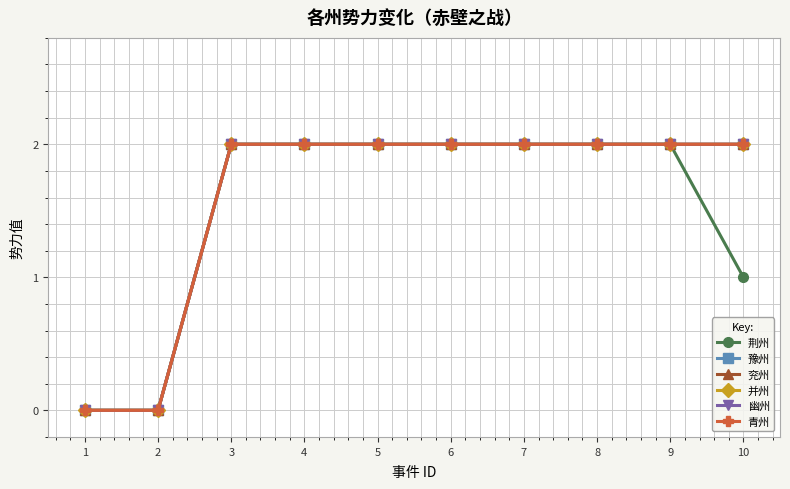

Does the chart have visible grid lines?

Yes